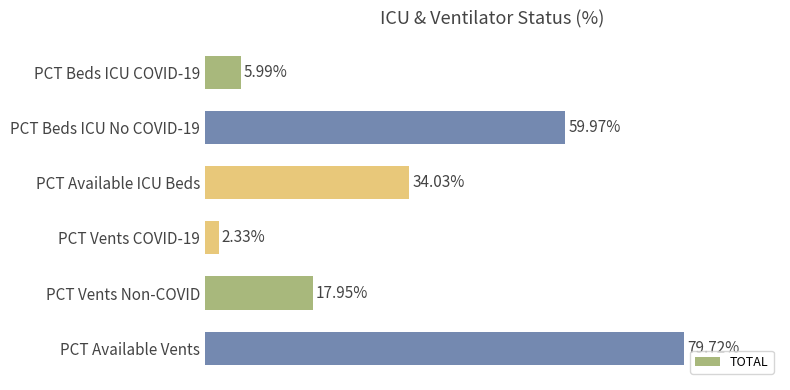

Are the bars horizontal?

Yes